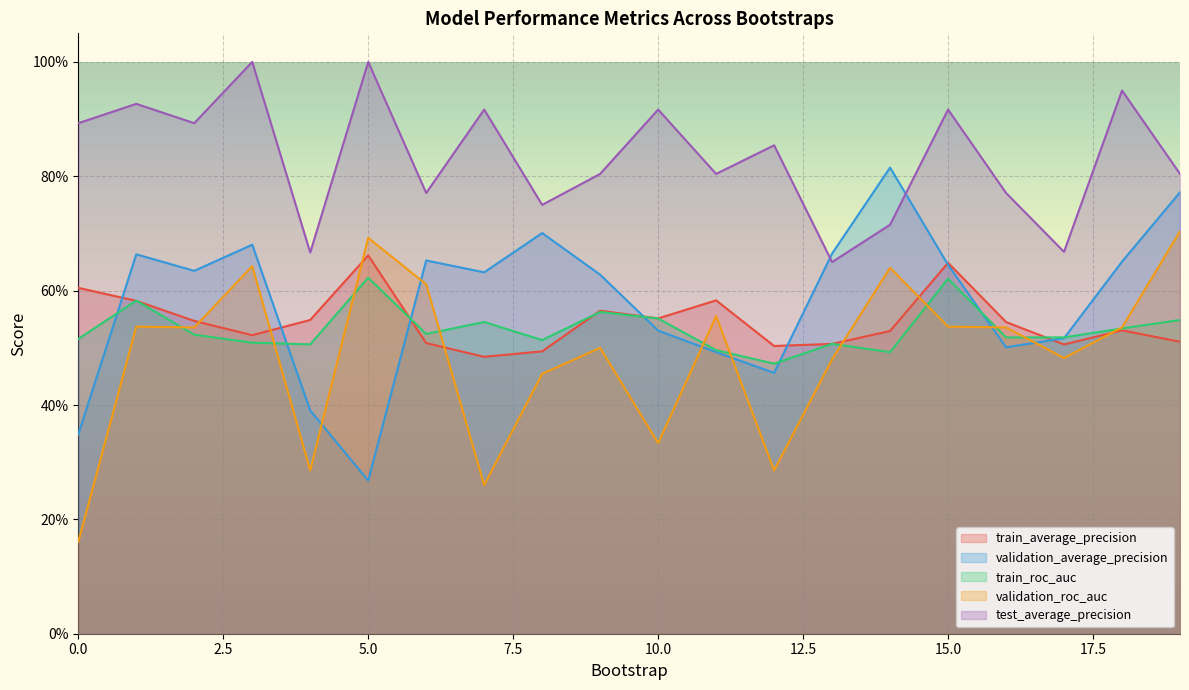

How many lines are shown in the chart?

5